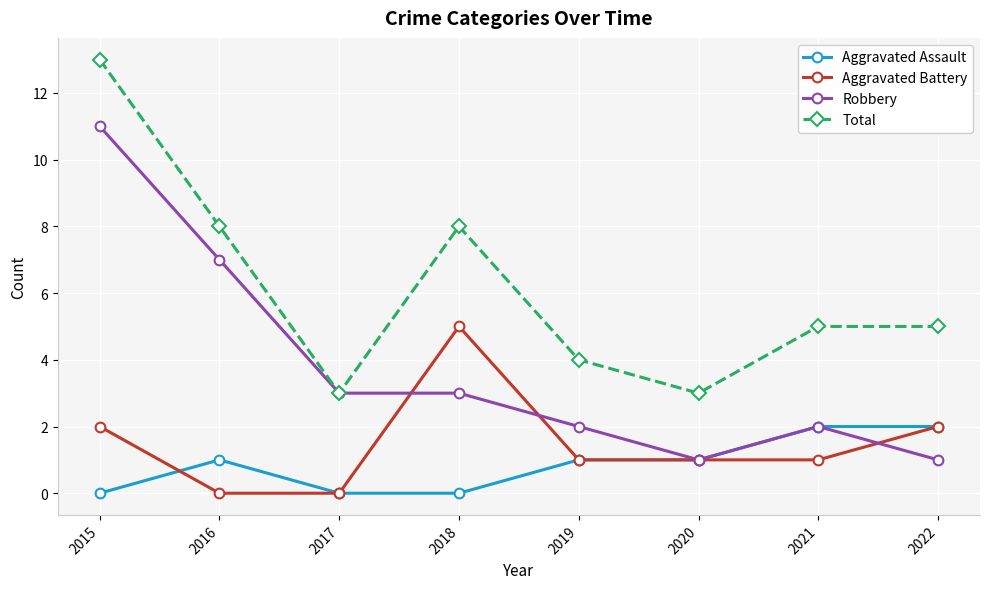

What is the spread (max minus min) of values at 2021?

4